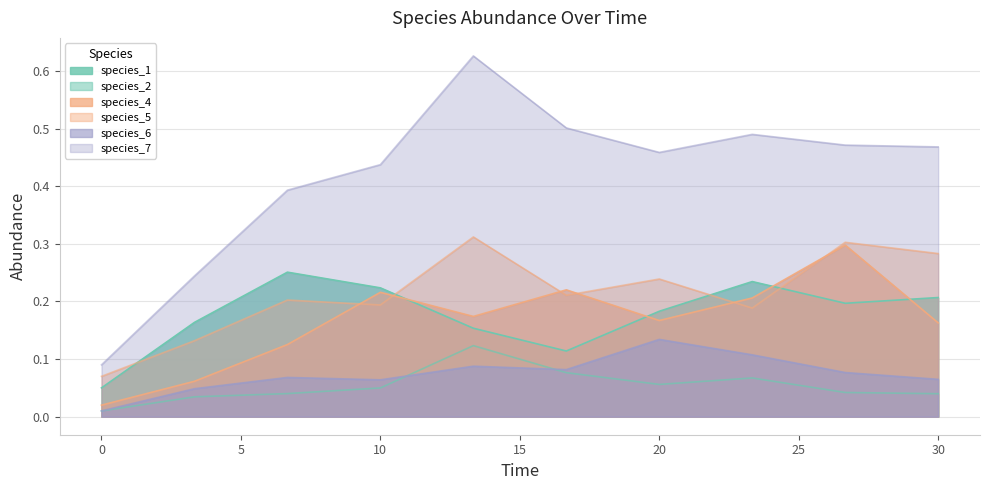

Between 3.333333333333333 and 20.0, which series saw the biggest shift?

species_7